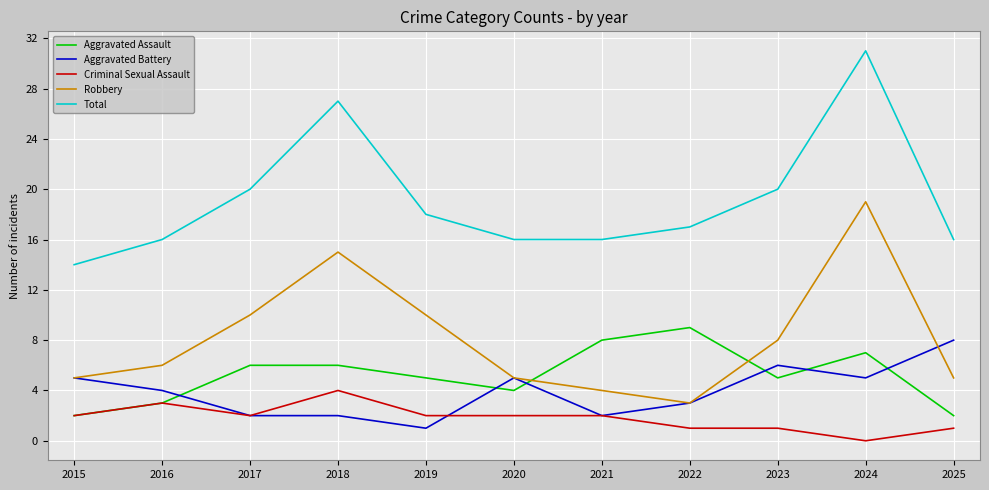

What is the total value across all series at 2019?

36